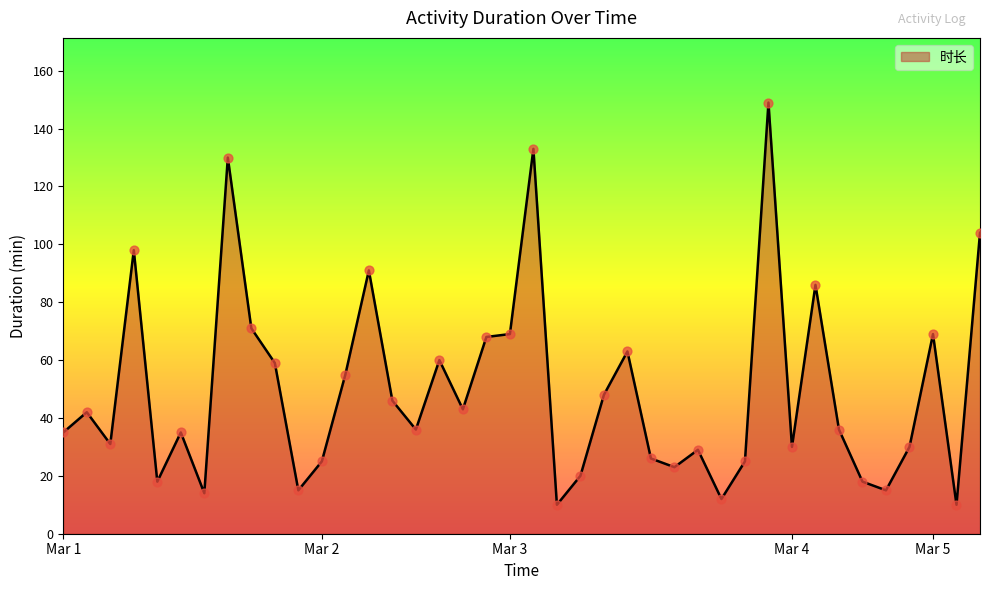

What is the greatest value displayed?

149